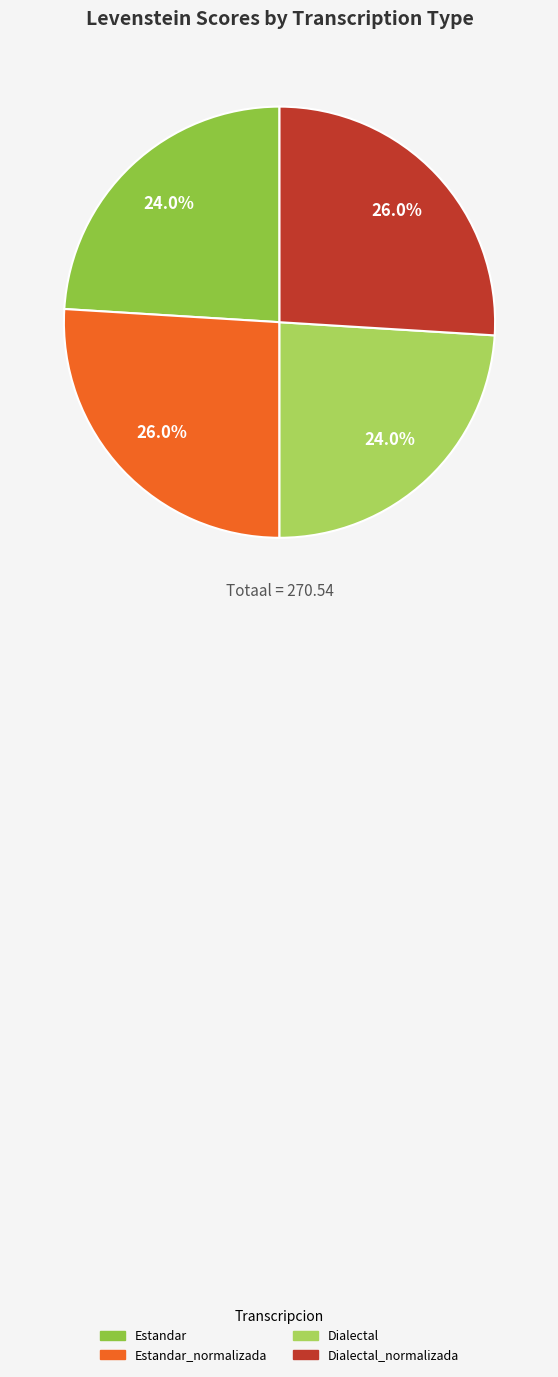

Is there any slice that represents more than half of the pie?

No